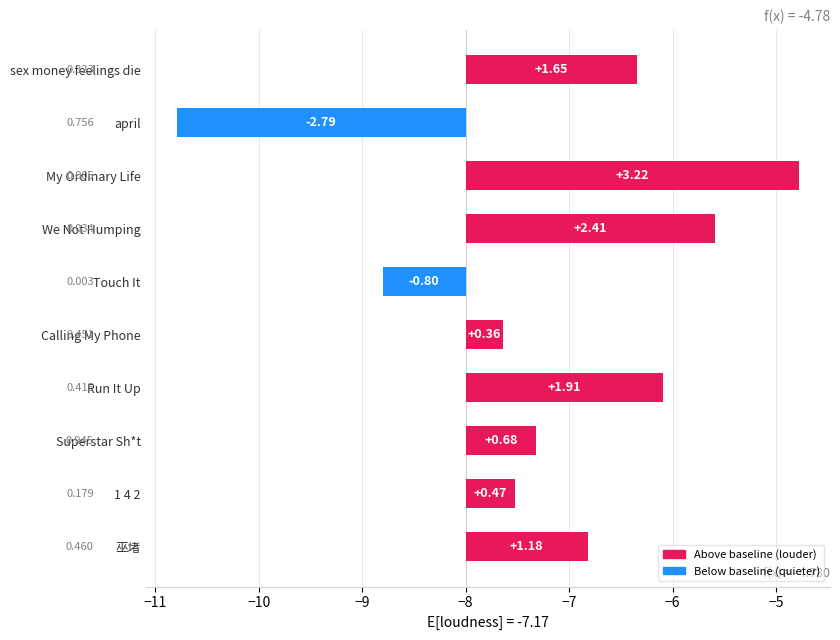

How many values are above zero?

8